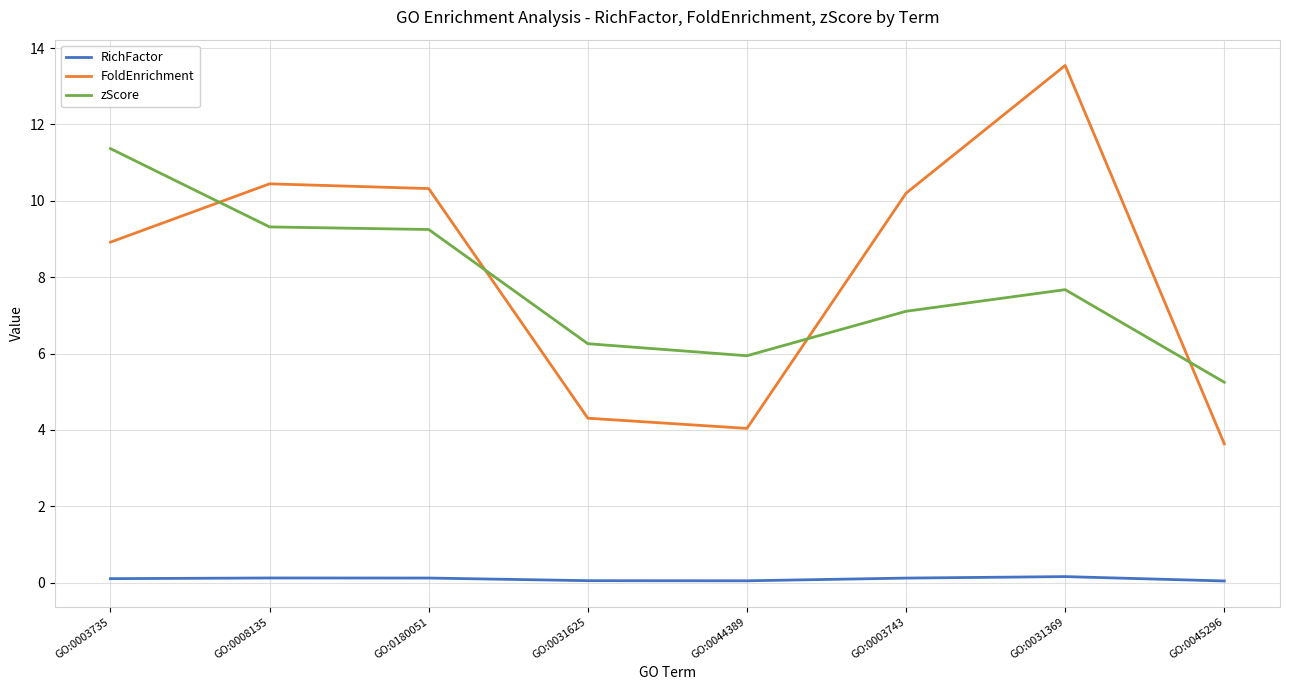

Which series has the largest total across all categories?

FoldEnrichment